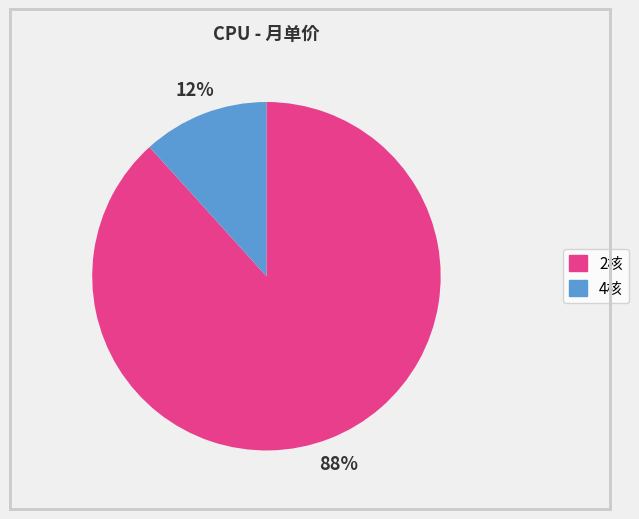

Which slice is the smallest?

4核